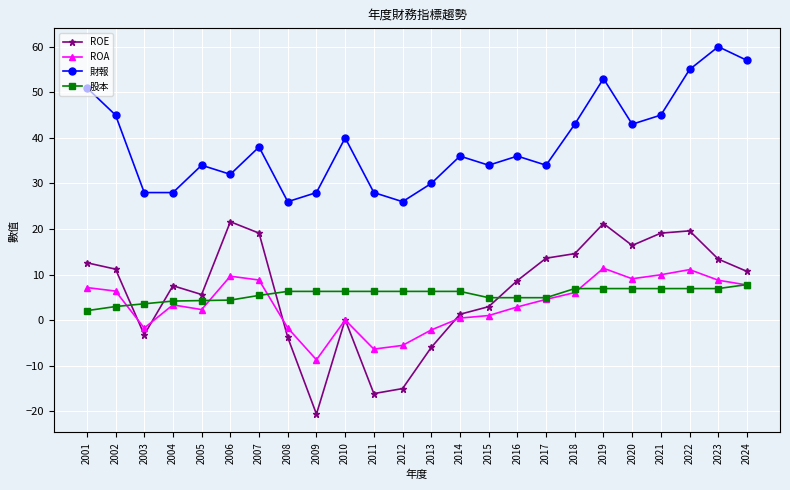

Where do ROE and 股本 first cross each other?

2002 and 2003